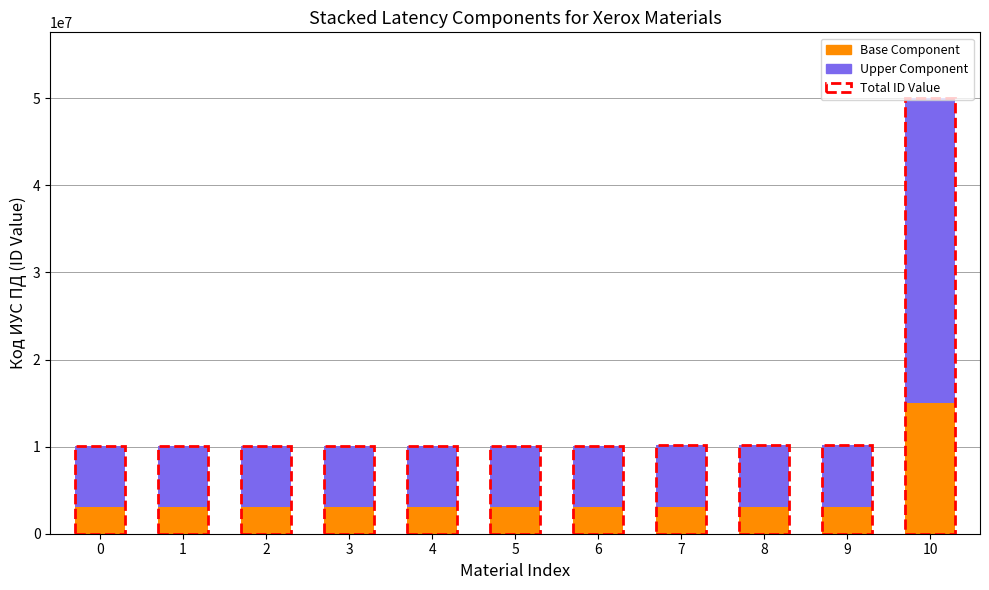

What is the sum of the Base Component values at 5 and 2?

6051961.2